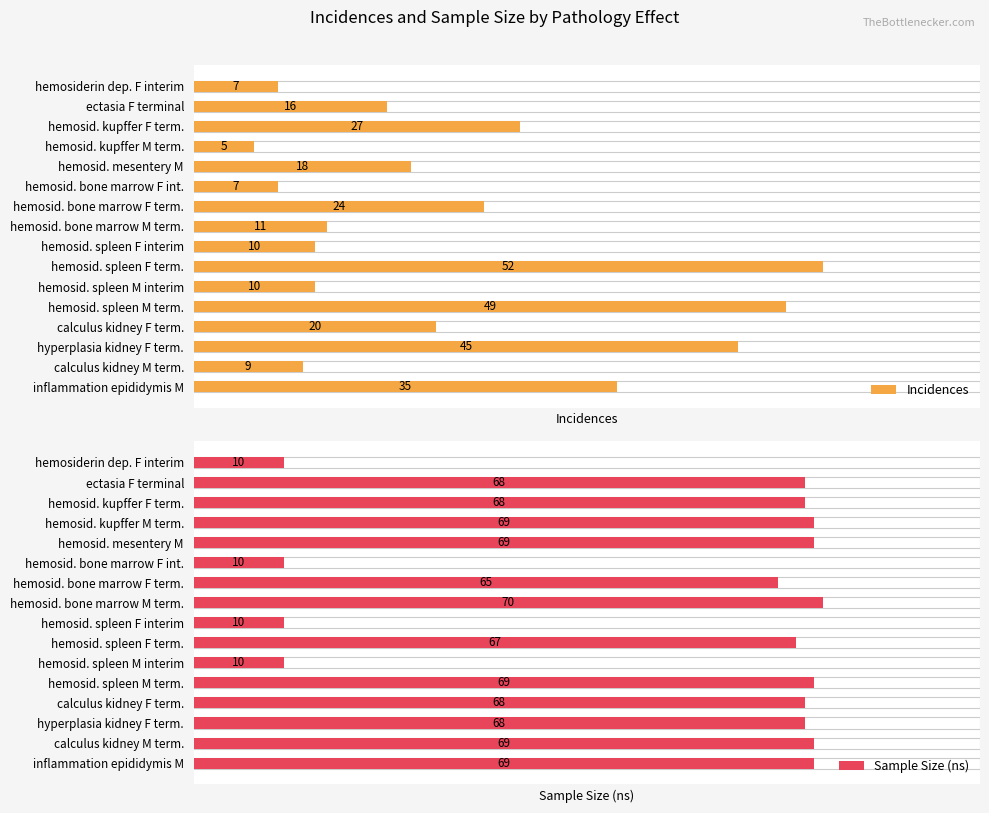

What is the difference between the maximum and minimum values in the Sample Size (ns) series?

60